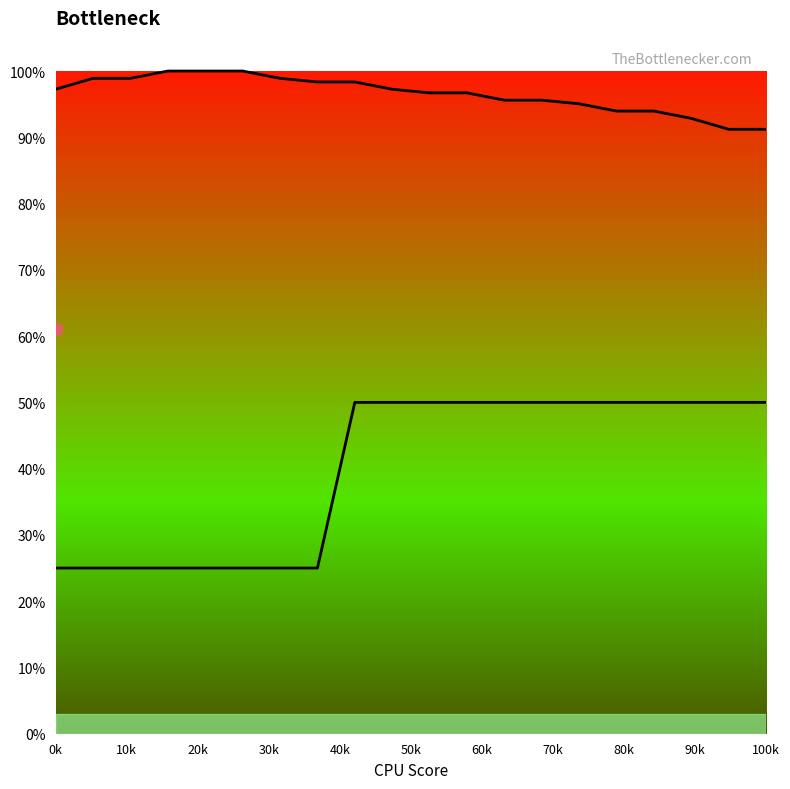

Which series reaches the minimum Y coordinate?

Series 2